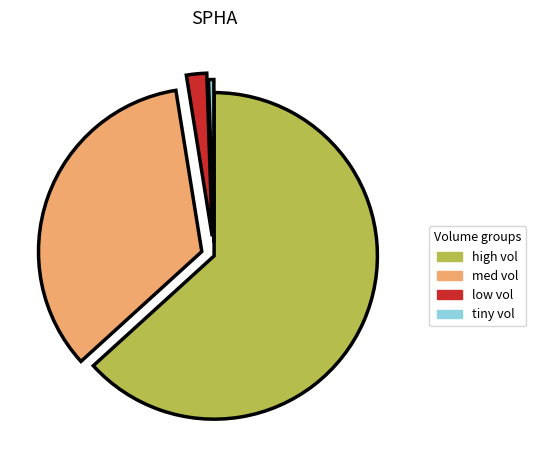

Is the sum of high vol and tiny vol greater than half?

Yes